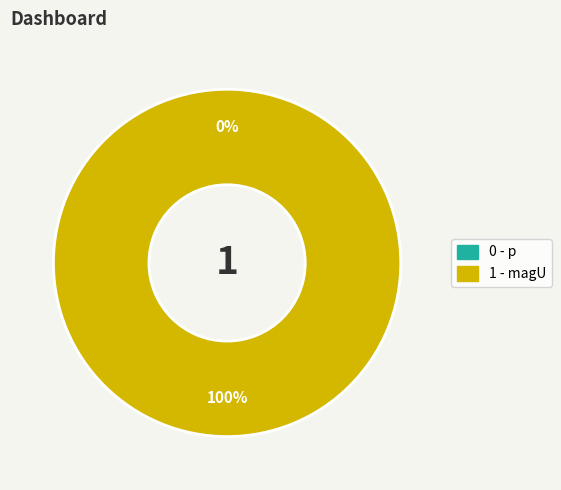

What portion of the pie excludes p?

100.0%